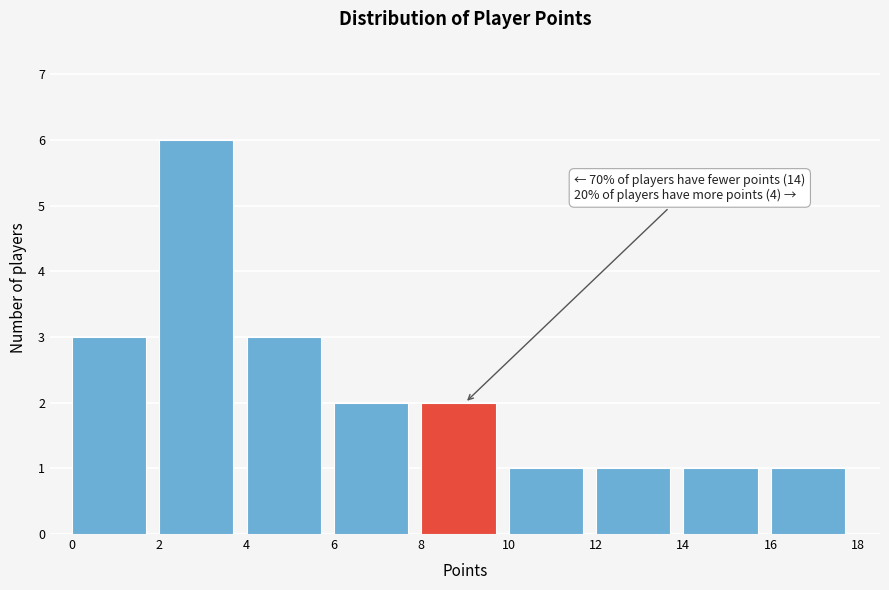

Which range on the x-axis has the tallest bar?

2 to 4